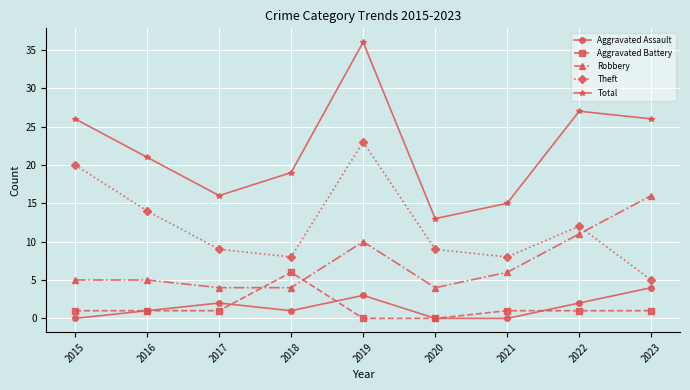

The value of Robbery at 2015 is 5. True or false?

True